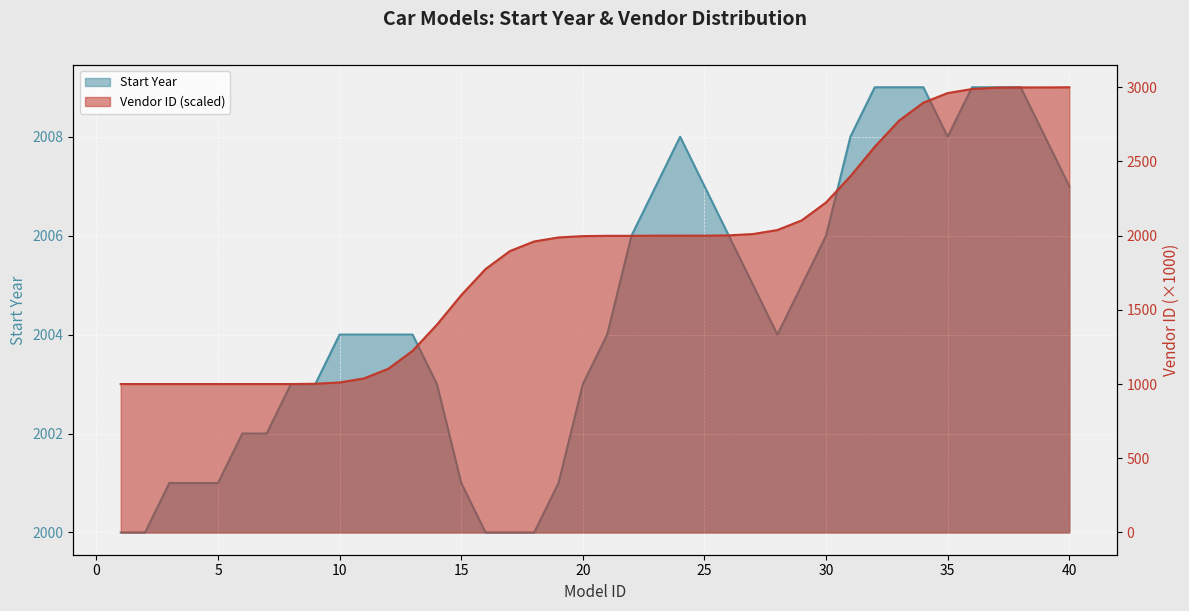

What is the greatest value displayed?

3000